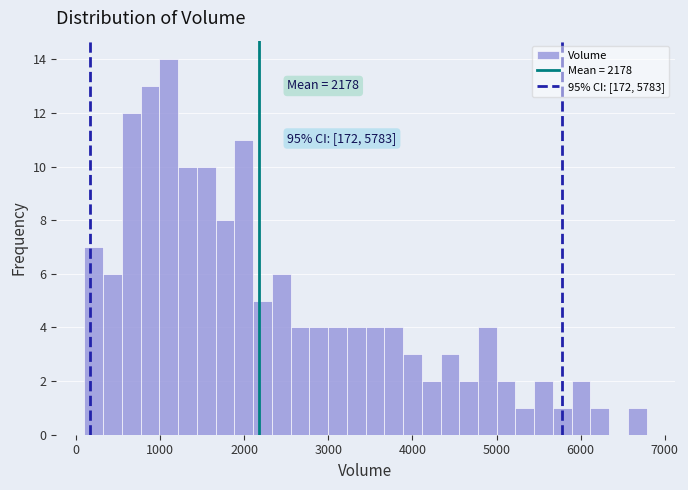

Around what value on the x-axis is the tallest bar? Give the approximate position of its centre, as read against the axis.

1100